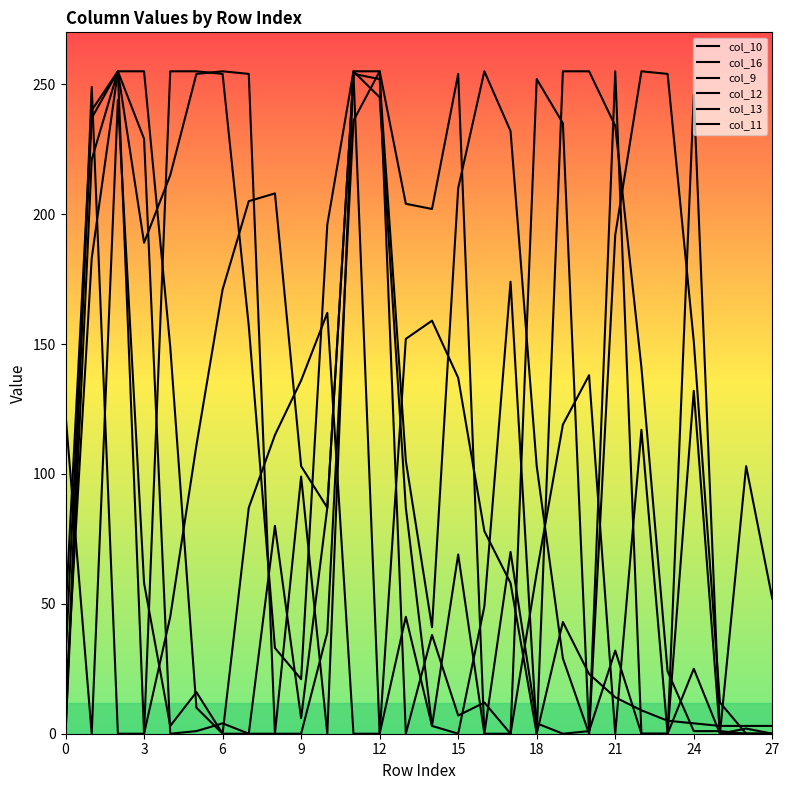

How many lines are shown in the chart?

6